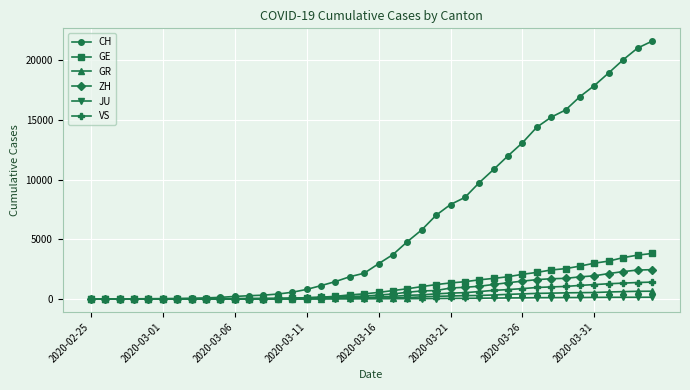

Which series has the largest range (max minus min)?

CH